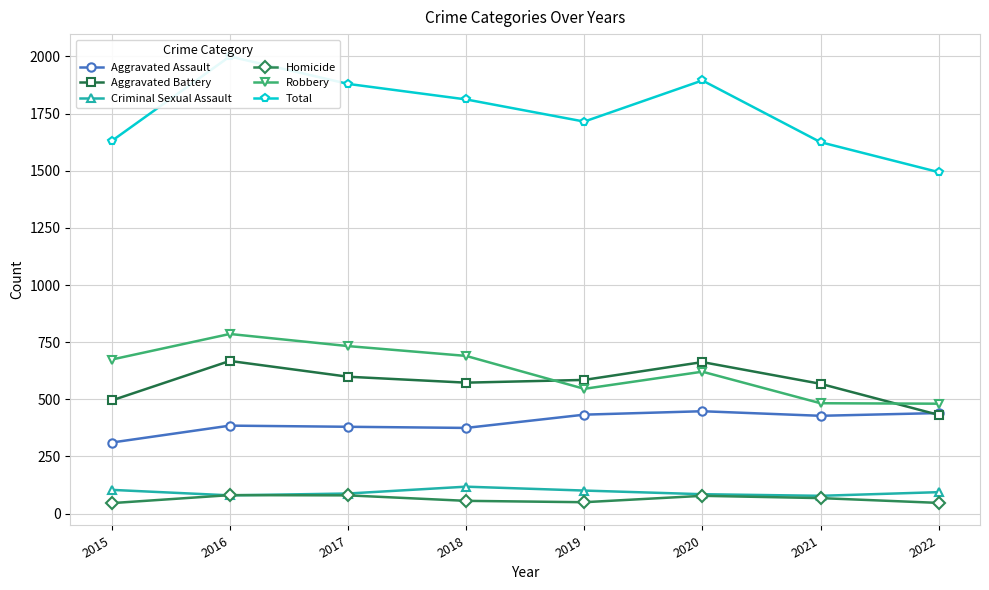

At which category is the sum across all series the highest?

2016